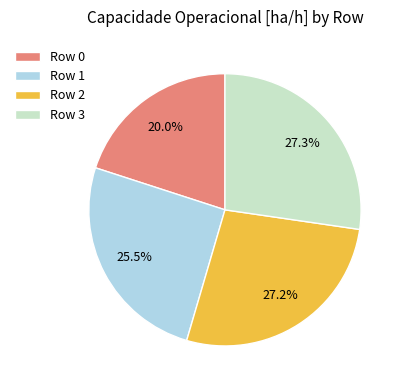

What is the total percentage of Row 3 and Row 1?

52.8%